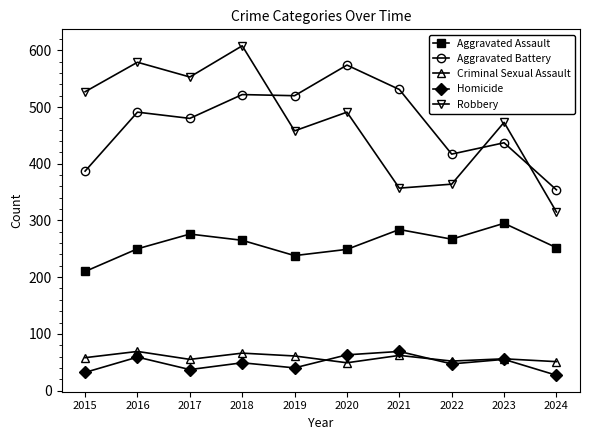

True or false: Homicide and Aggravated Battery cross at least once.

False